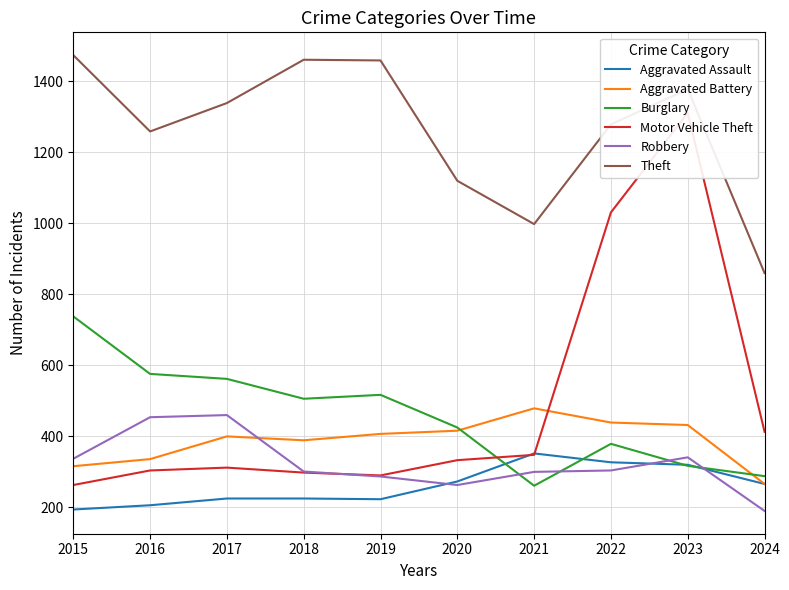

What is the maximum value for Robbery?

460